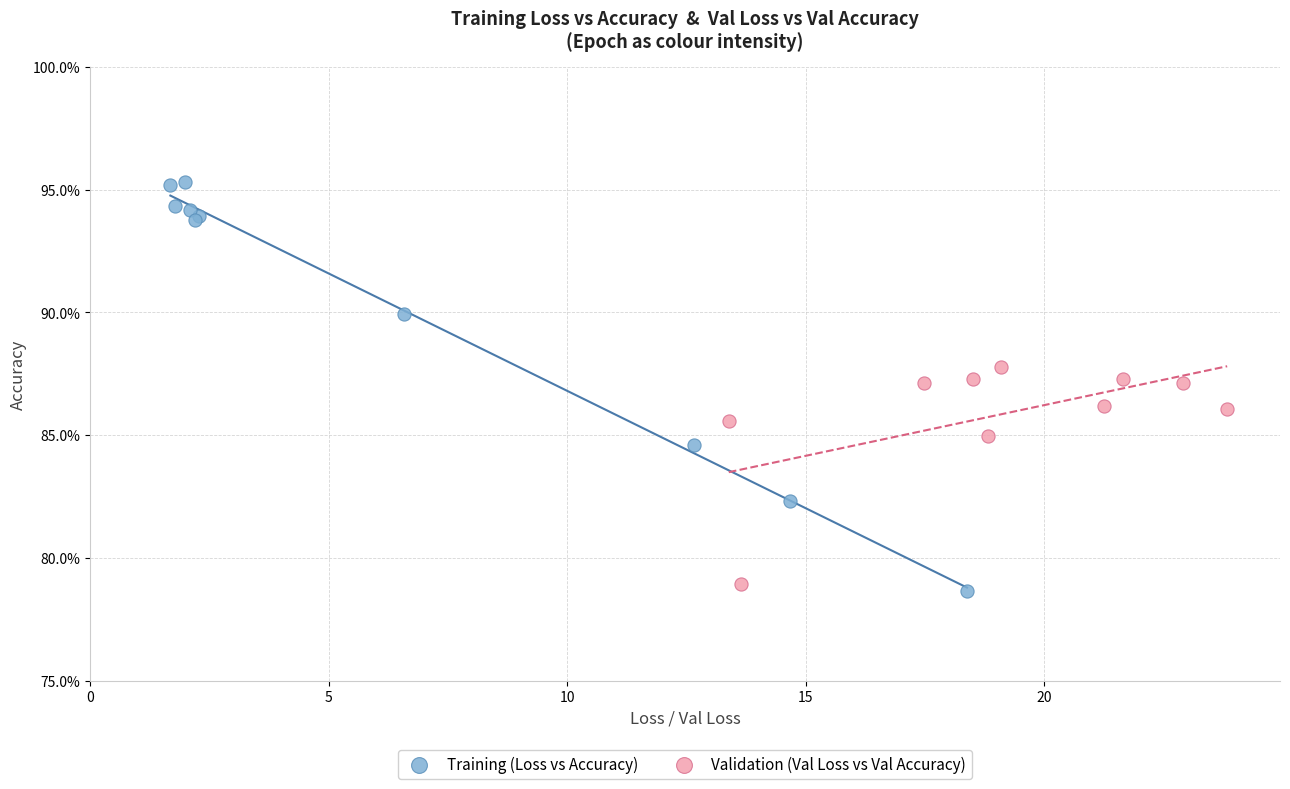

Which series has the widest spread of Y values?

Training (Loss vs Accuracy)